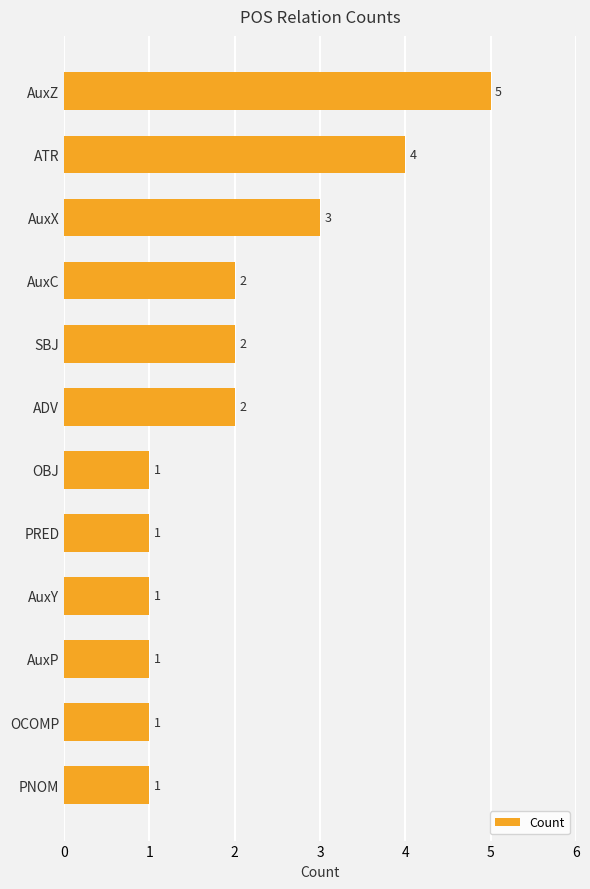

How many bars are there in total?

12